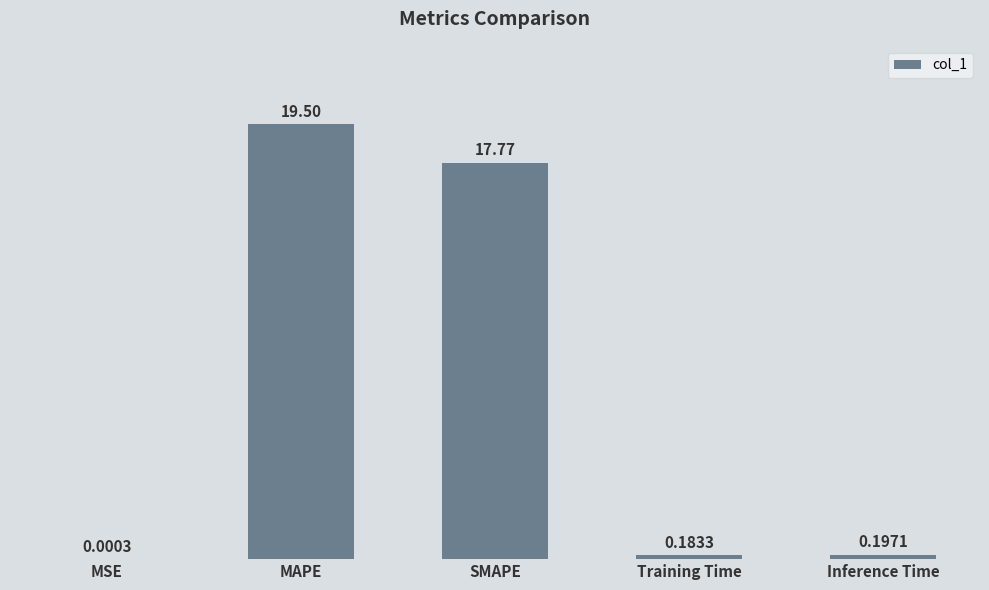

What is the sum of the values at Inference Time and Training Time?

0.4